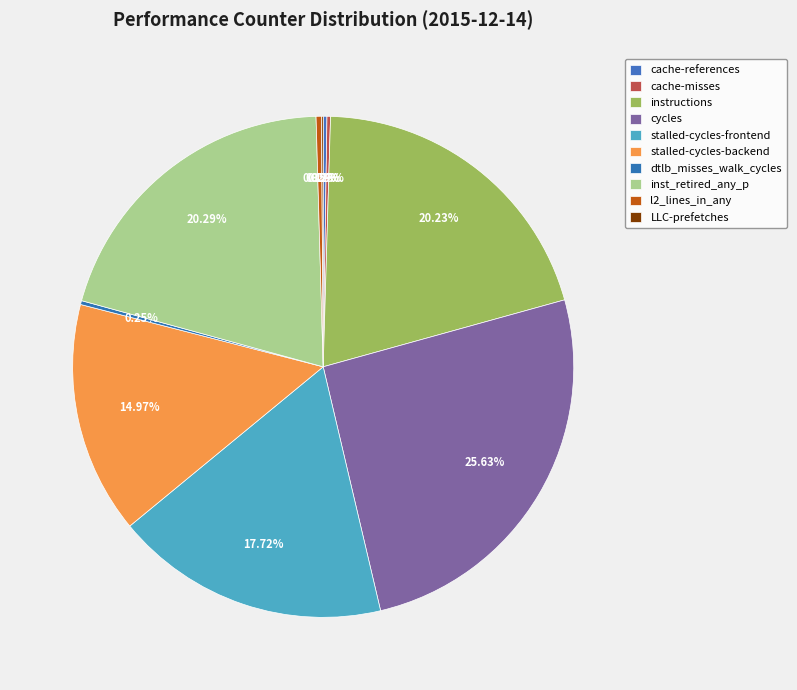

To the nearest percent, what is the average slice percentage?

10%